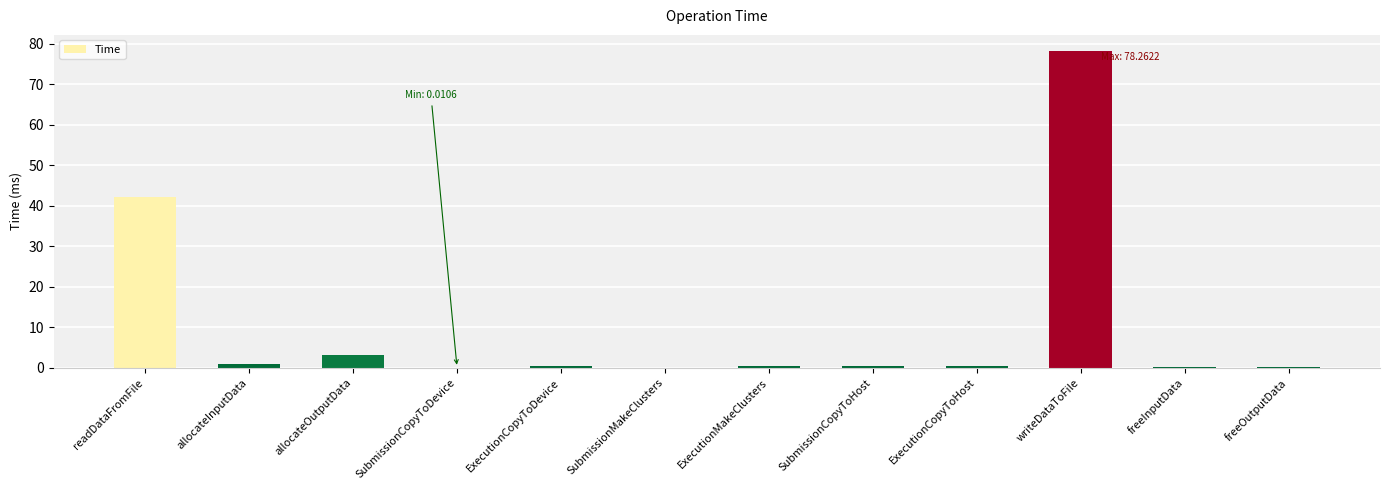

Is it true that the value at readDataFromFile is 56.6?

False